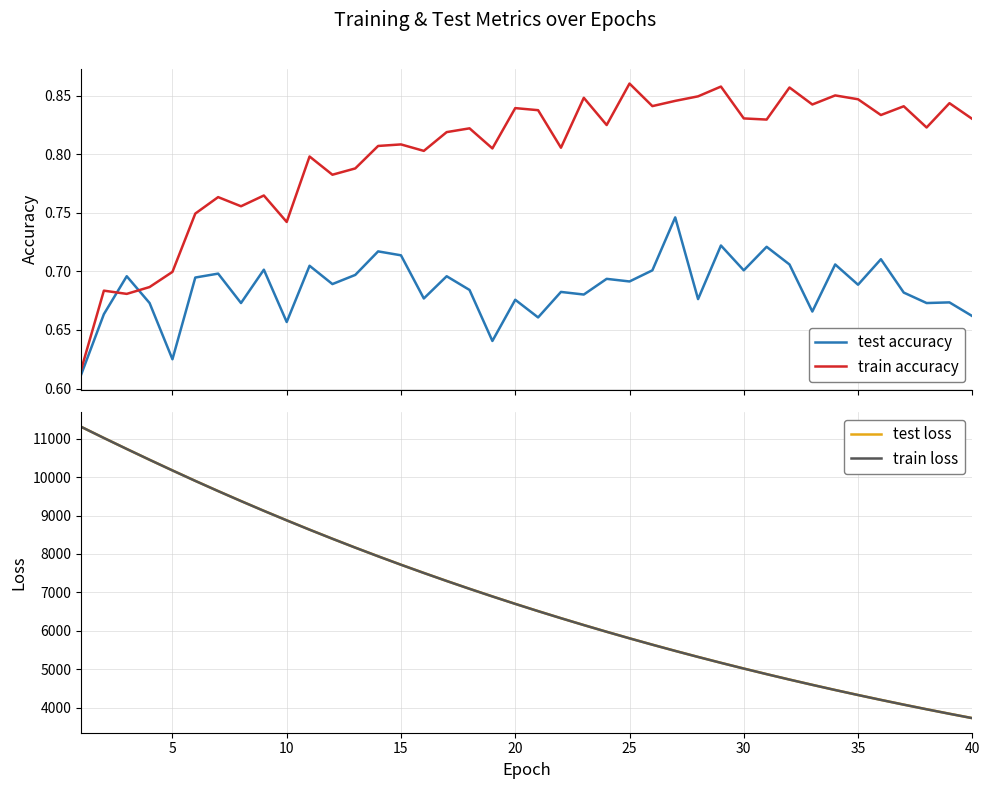

What is the lowest value of the train loss series?

3723.2